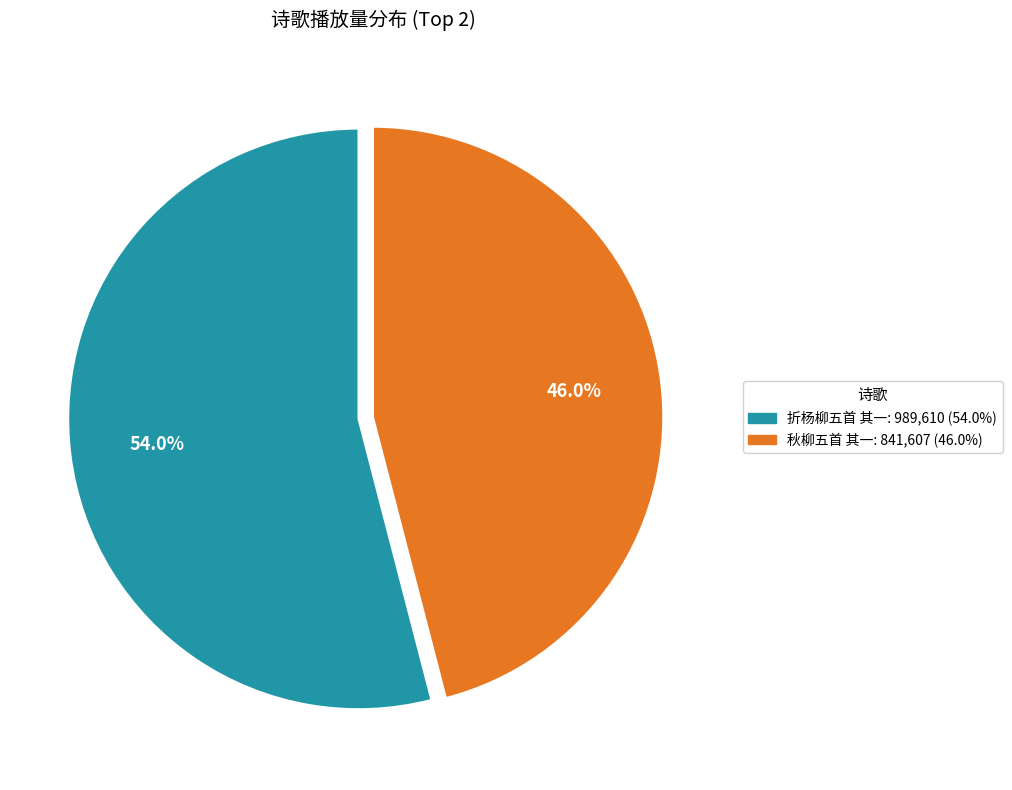

Which slice represents more than half of the pie?

折杨柳五首 其一